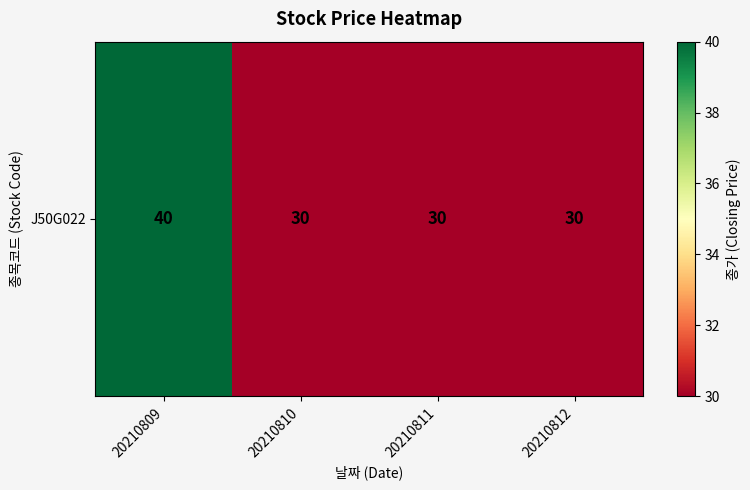

What is the greatest value displayed?

40